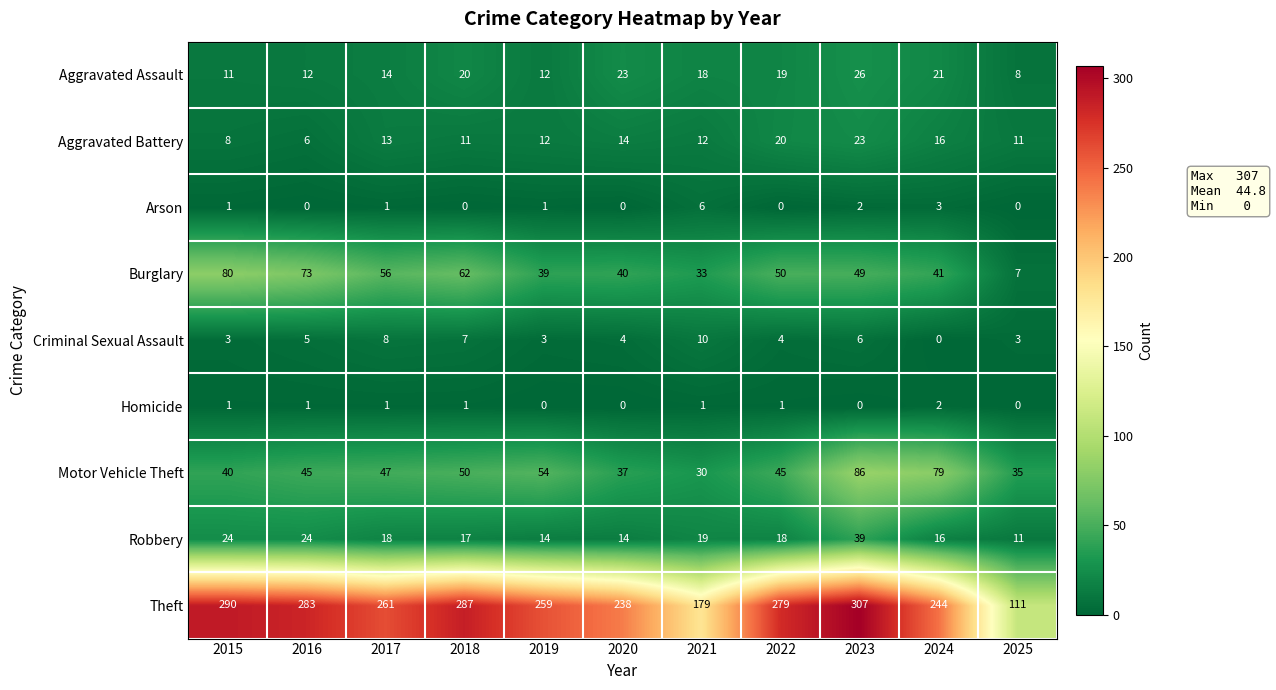

Rank the series at 2016 from highest to lowest value.

Theft, Burglary, Motor Vehicle Theft, Robbery, Aggravated Assault, Aggravated Battery, Criminal Sexual Assault, Homicide, Arson